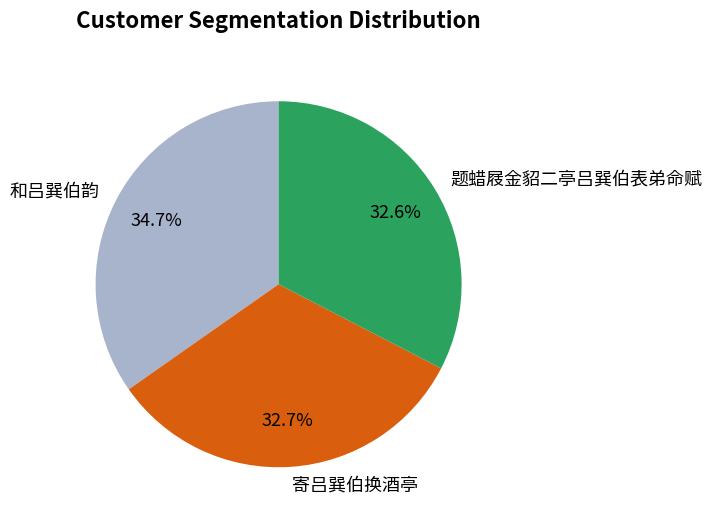

To the nearest percent, what portion does 寄吕巽伯换酒亭 represent?

33%